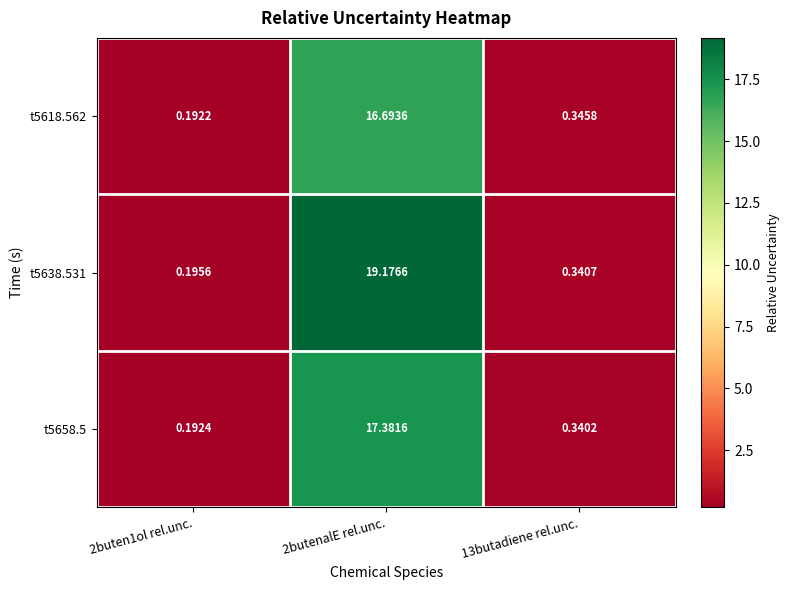

Between 2butenalE rel.unc. and 13butadiene rel.unc., which series saw the biggest shift?

t5638.531